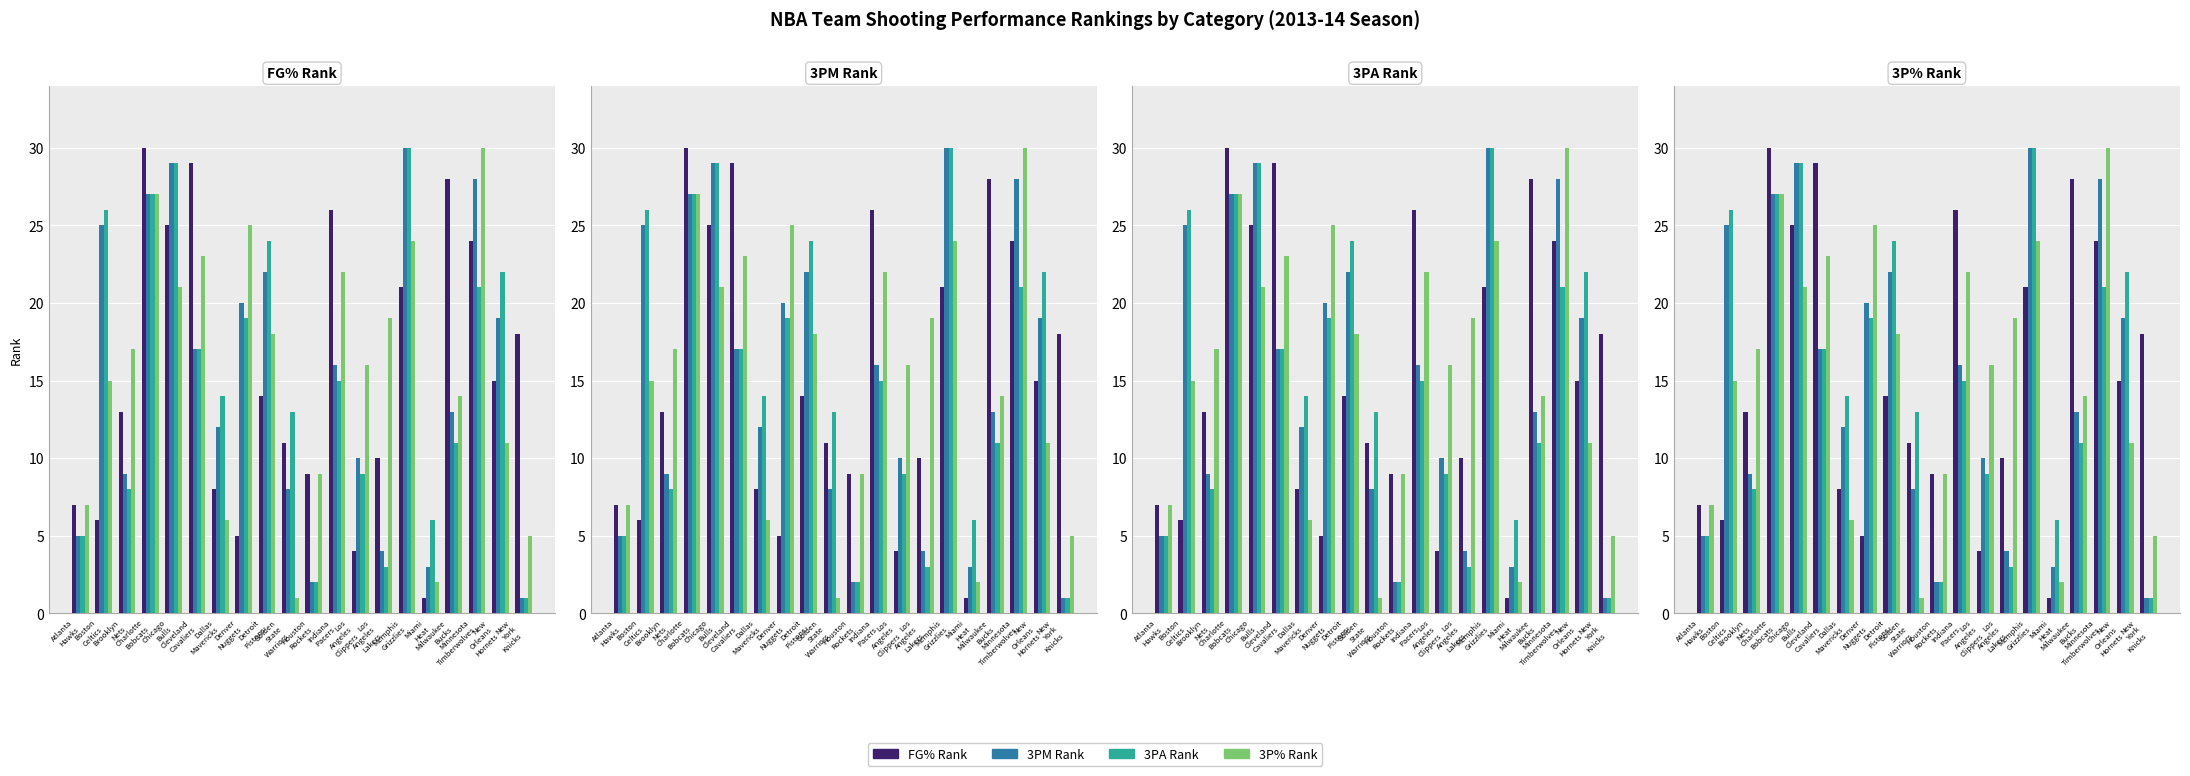

What is the difference between the maximum and minimum values in the 3P% Rank series?

29